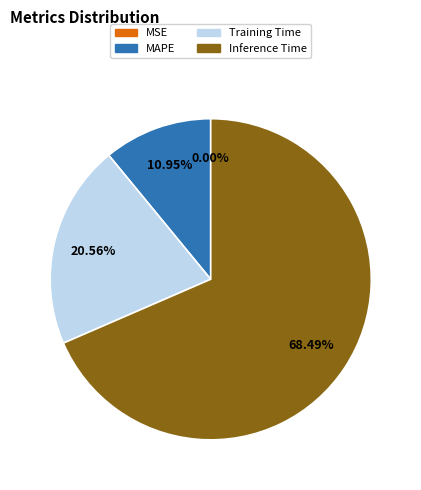

Is there any slice that represents more than half of the pie?

Yes